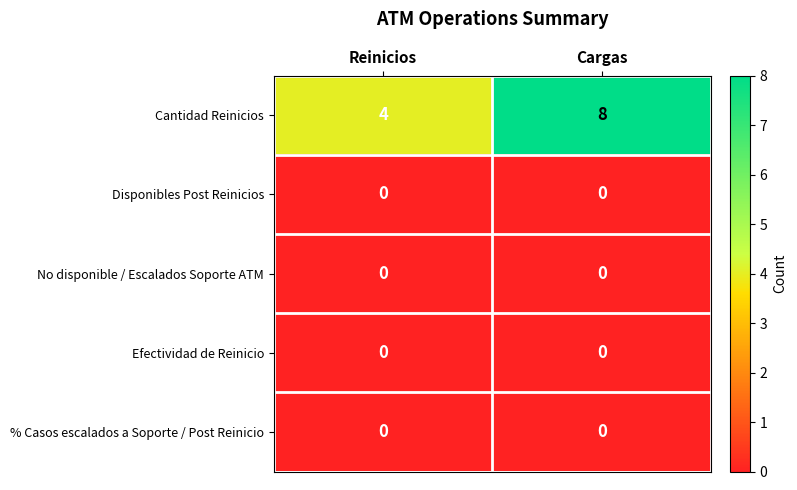

True or false: Cantidad Reinicios has a value of 7 at Reinicios.

False